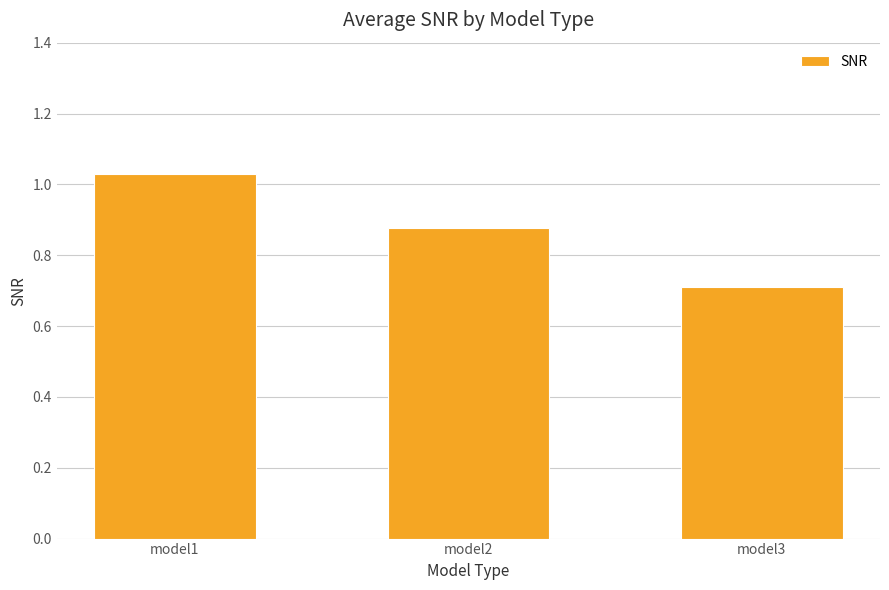

The chart shows a value of 0.4 at model2. True or false?

False